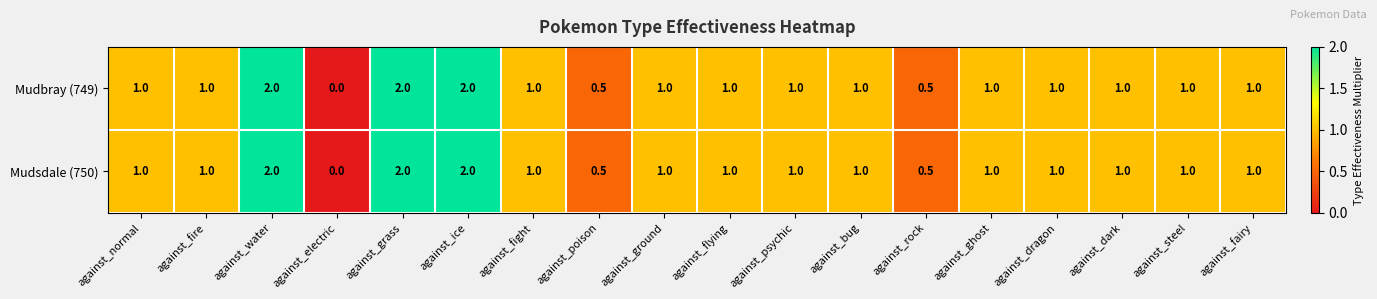

Which category has the lowest value across all series?

against_electric